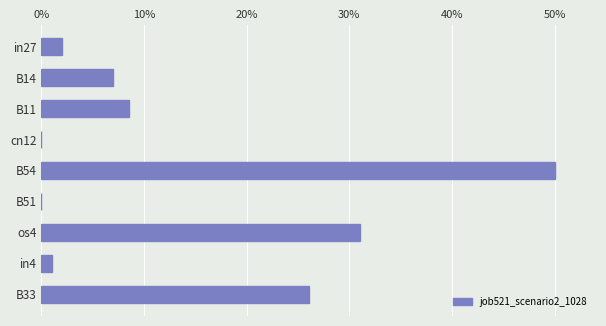

Are the bars horizontal?

Yes